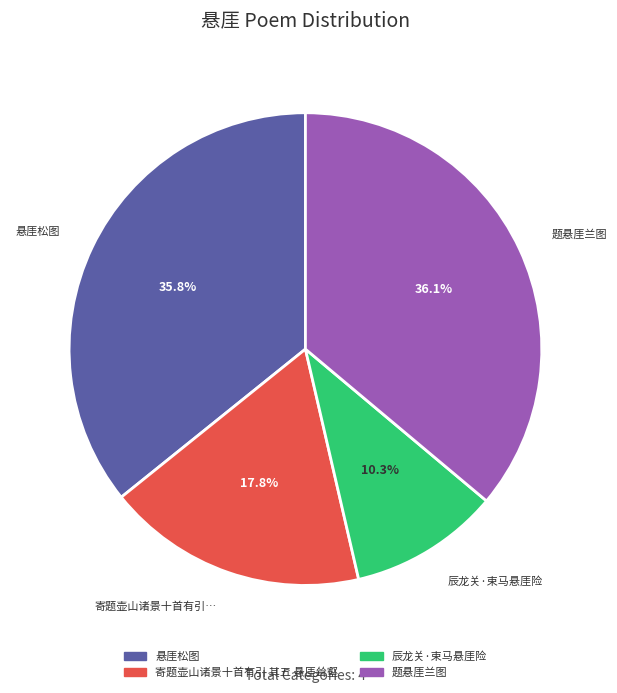

The 悬厓松图 slice represents 45% of the pie. True or false?

False